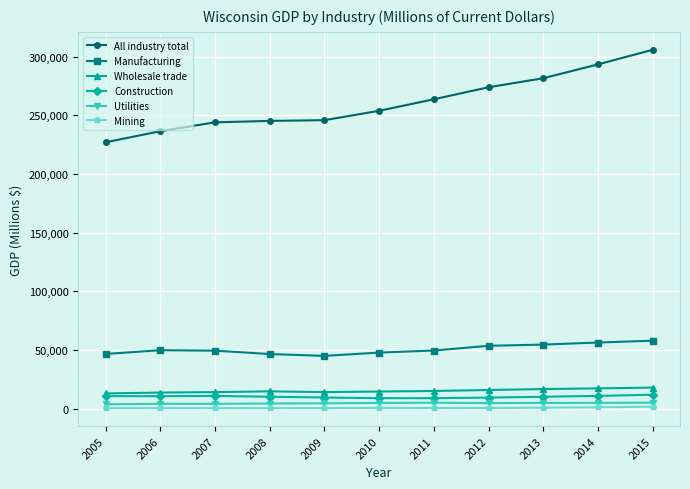

True or false: Mining and Wholesale trade intersect in this chart.

False